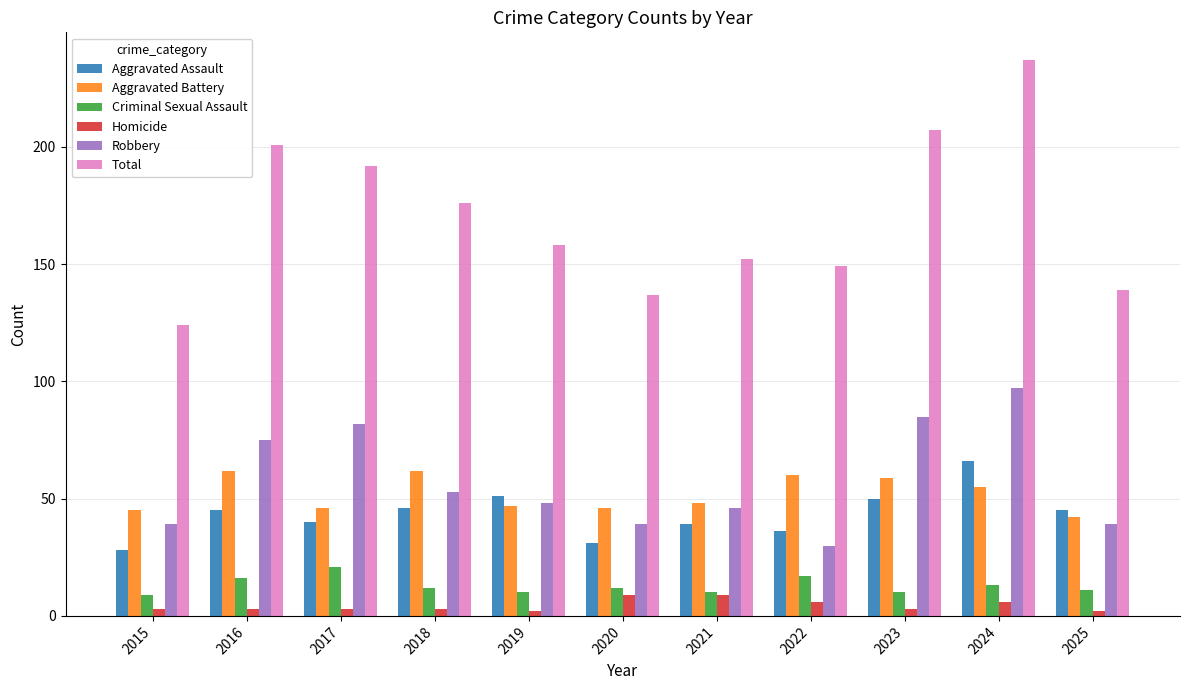

What is the difference between the Total values at 2024 and 2018?

61